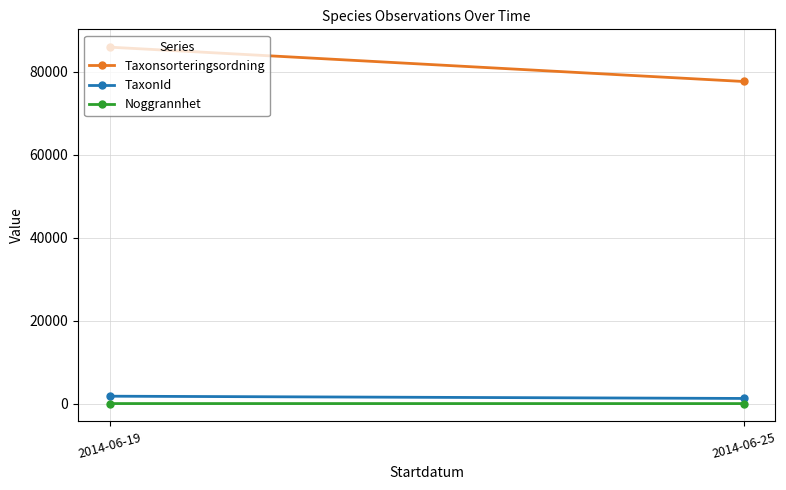

What is the sum of the TaxonId values at 2014-06-19 and 2014-06-25?

3041.3